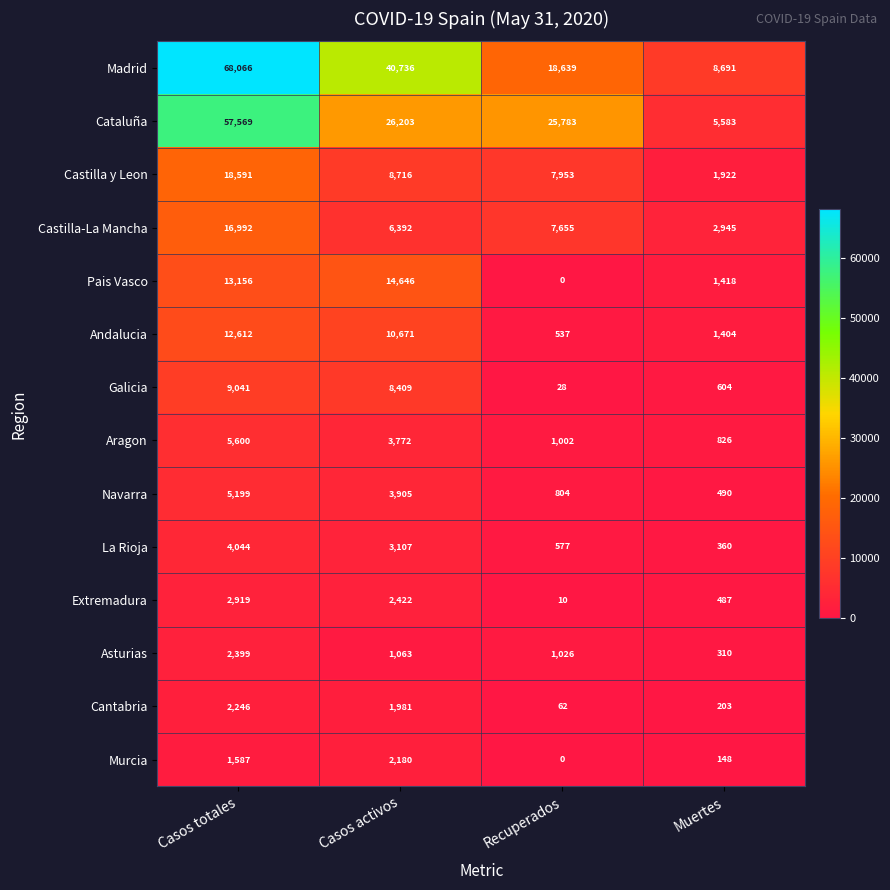

True or false: Castilla-La Mancha has a value of 6392 at Casos activos.

True